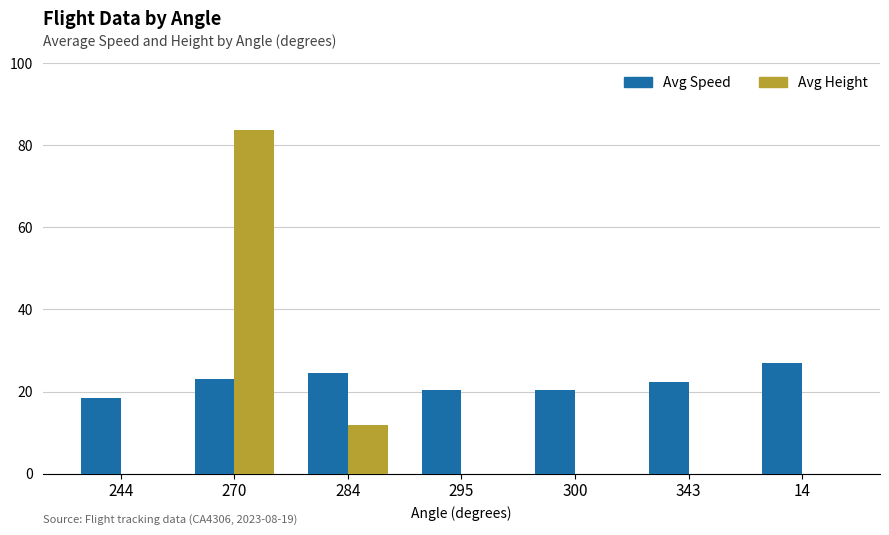

What is the average value of the Avg Speed series?

22.3